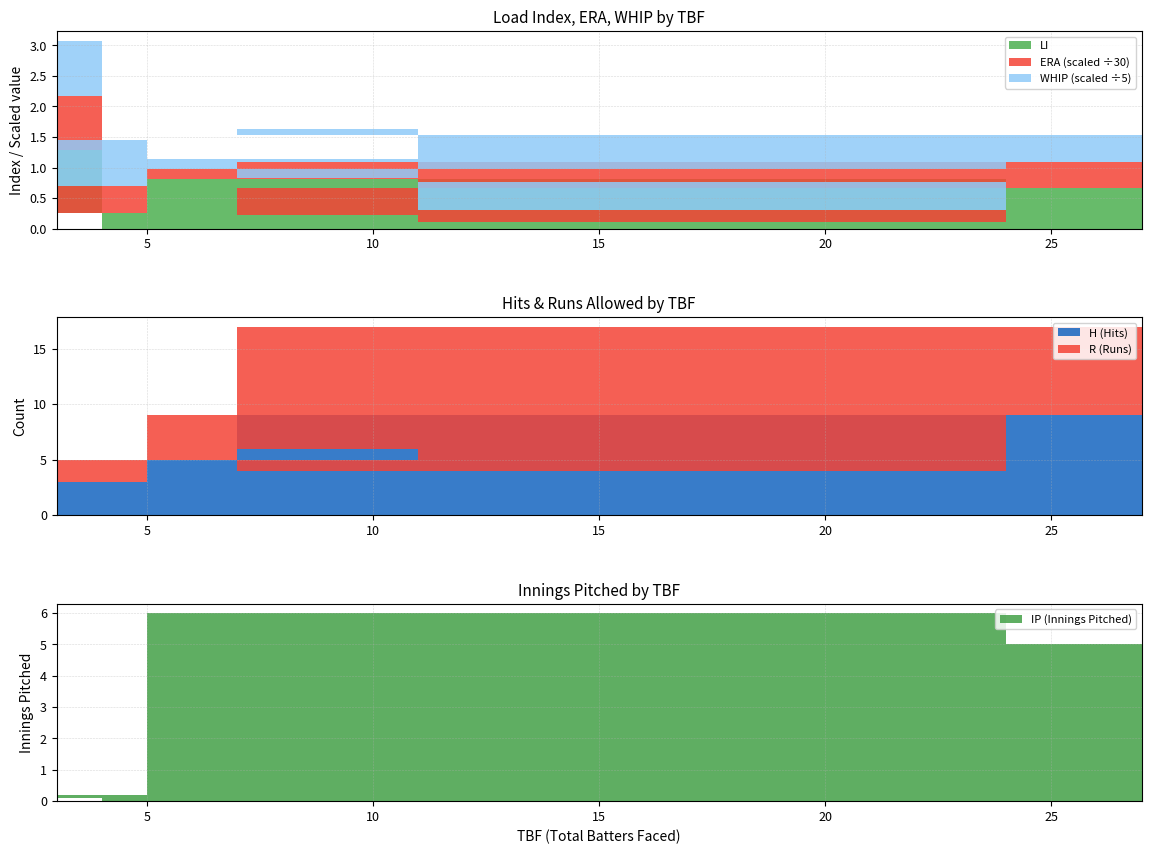

Reading right to left, list all the values displayed in this chart.

LI: 0.1	0.3	1.3	0.2	0.8	0.1	0.2	0.7
ERA: 0.0	0.0	27.0	13.5	4.5	6.0	18.0	12.6
WHIP: 0.8	4.0	4.5	3.8	0.8	2.3	4.0	2.2
IP: 1.0	1.0	0.1	0.2	6.0	2.0	1.0	5.0
H: 1.0	1.0	0.0	3.0	5.0	4.0	4.0	9.0
R: 0.0	0.0	0.0	2.0	4.0	1.0	2.0	8.0